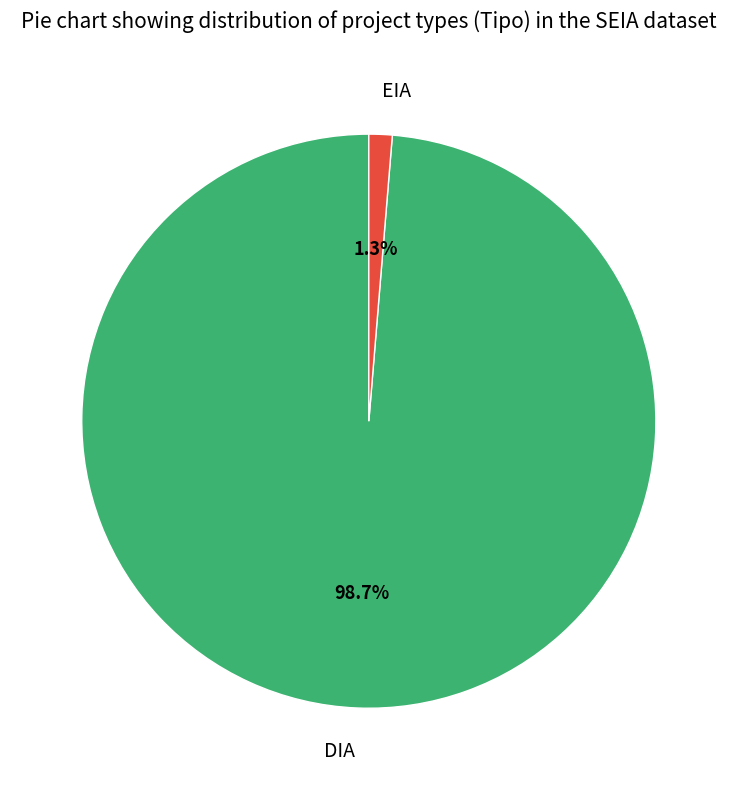

Combined, what portion of the pie is DIA and EIA?

100.0%